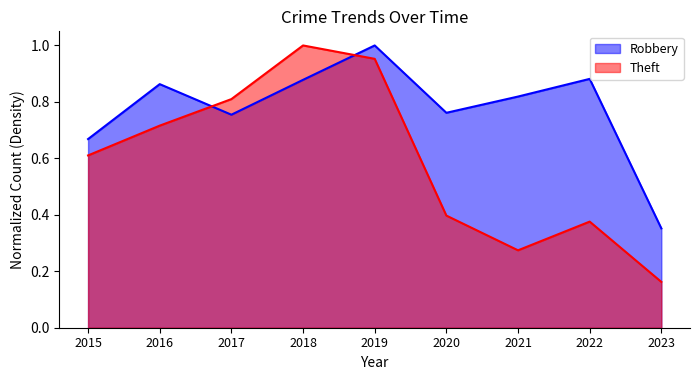

Rank the series at 2015 from lowest to highest value.

Theft, Robbery